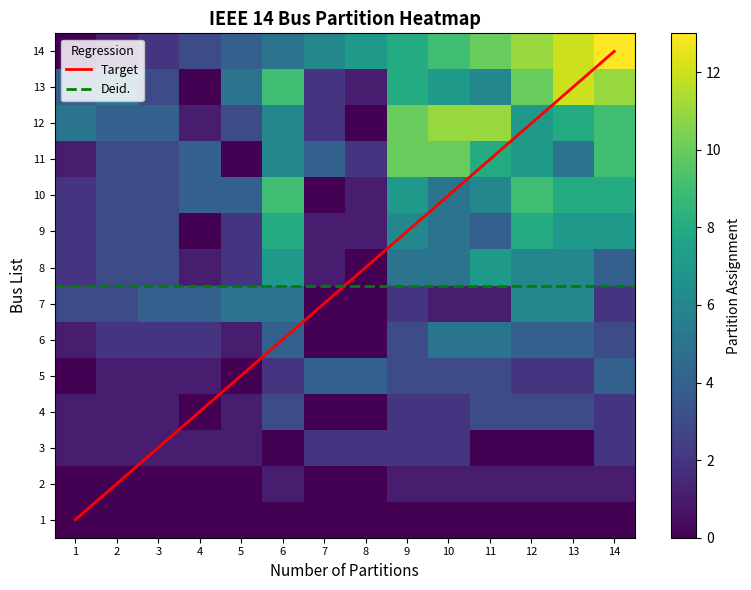

At which category is the sum across all series the highest?

14